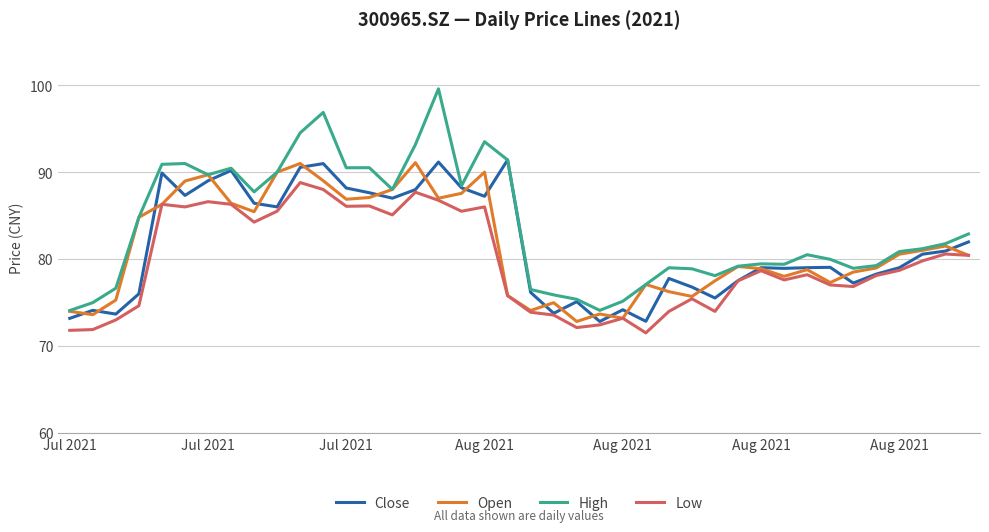

True or false: Close and Open intersect in this chart.

True